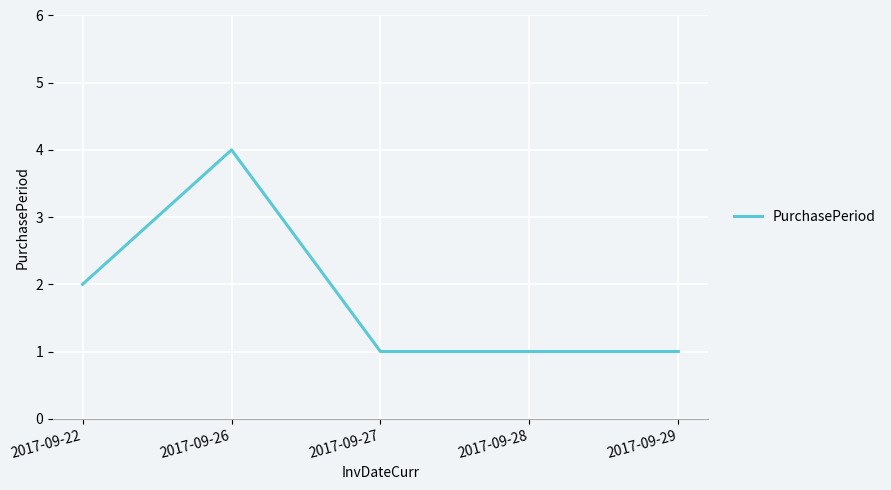

At which category does the data reach its first local peak?

2017-09-26